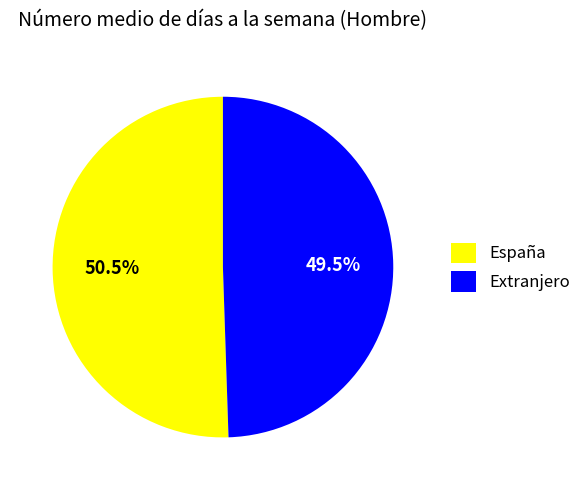

Does Extranjero represent more than half of the total?

No